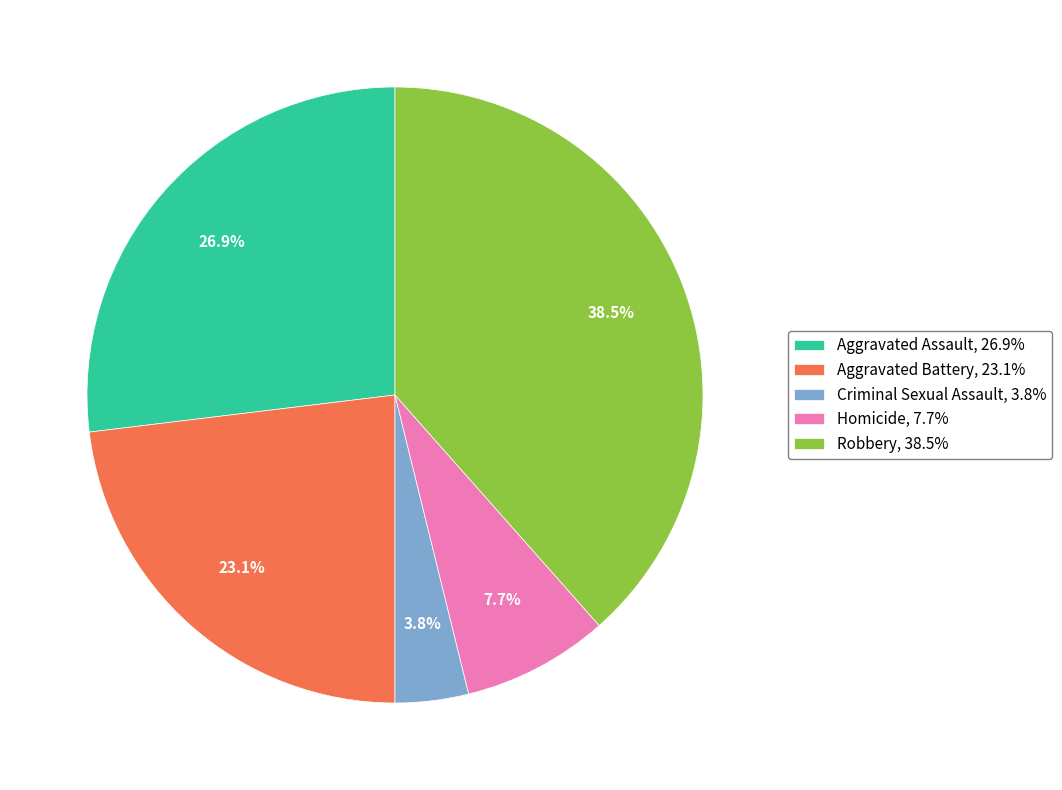

To the nearest percent, what is the difference between the Aggravated Battery and Homicide slice percentages?

15%